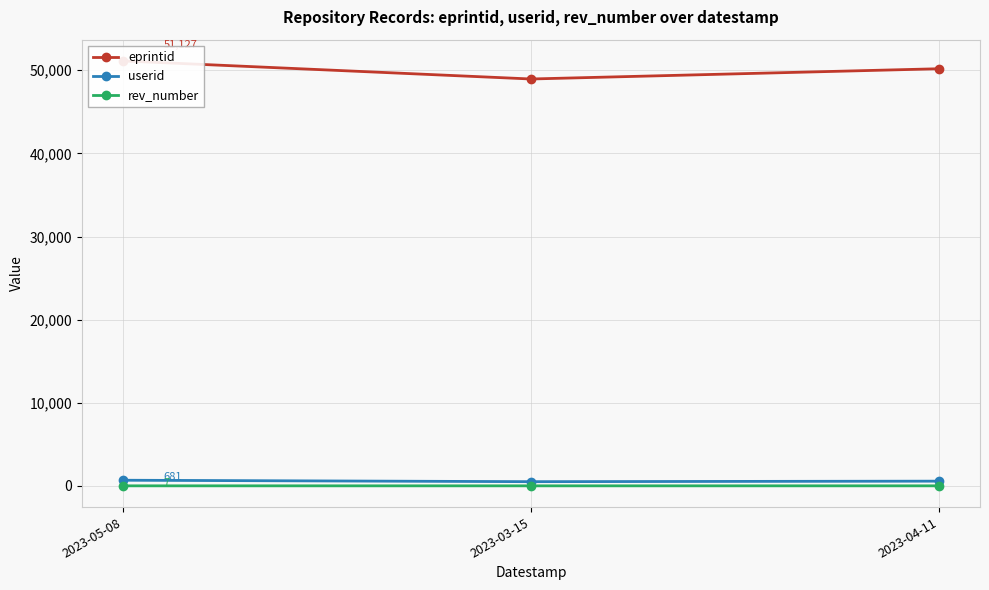

Which series has the largest total across all categories?

eprintid